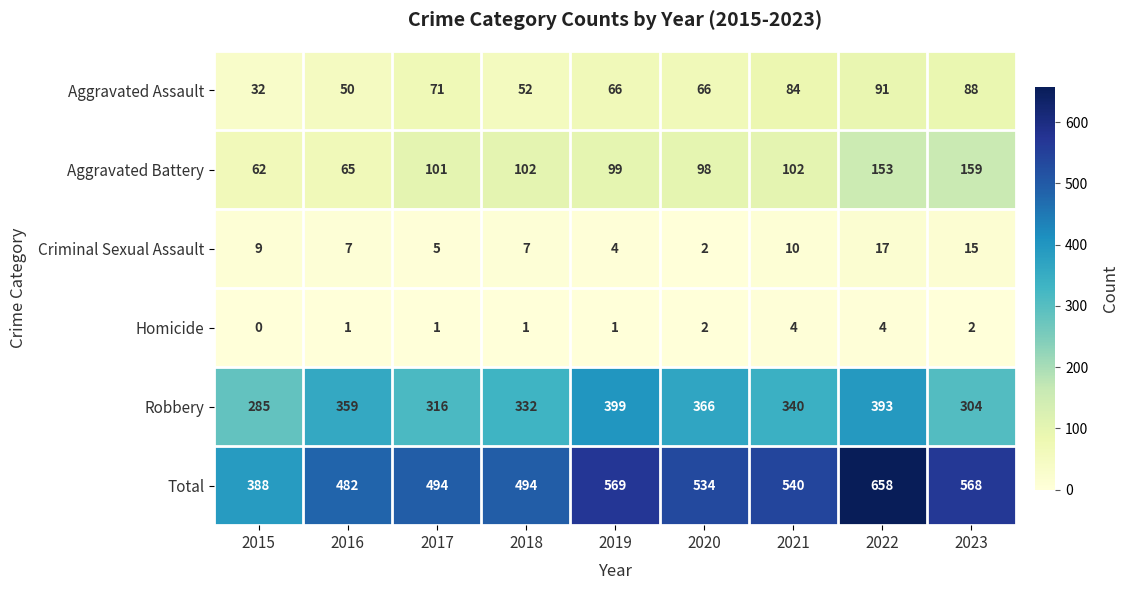

Which category has the highest value across all series?

2022